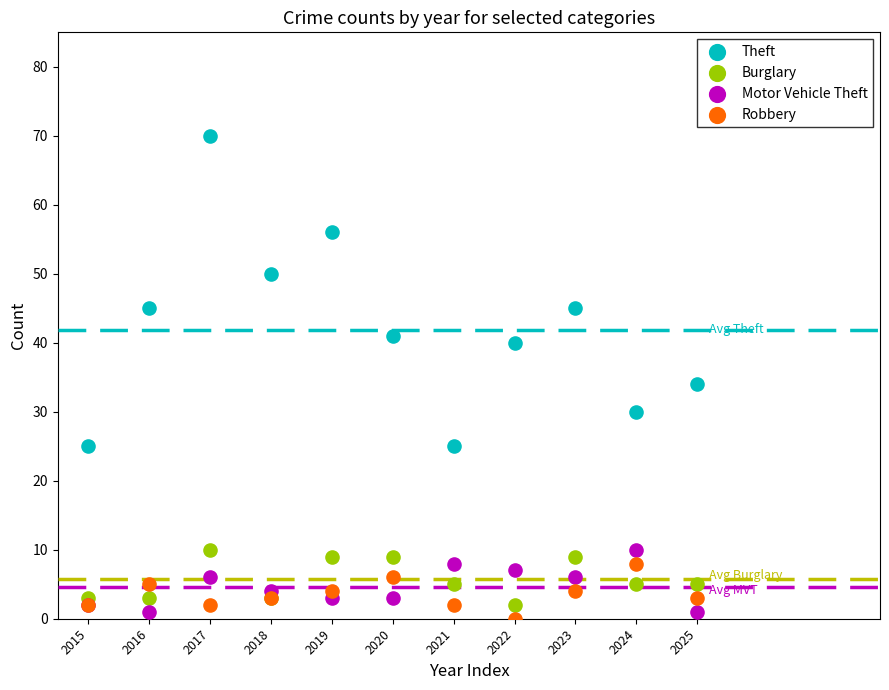

Which series reaches the maximum Y coordinate?

Theft